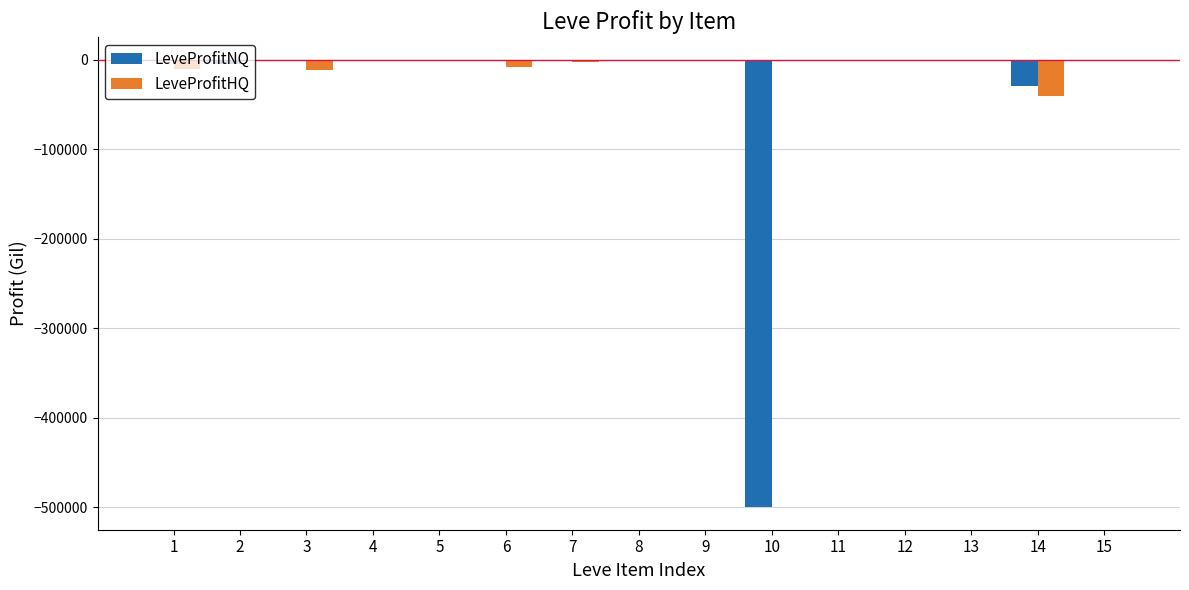

Which series changed the most between 6 and 14?

LeveProfitHQ